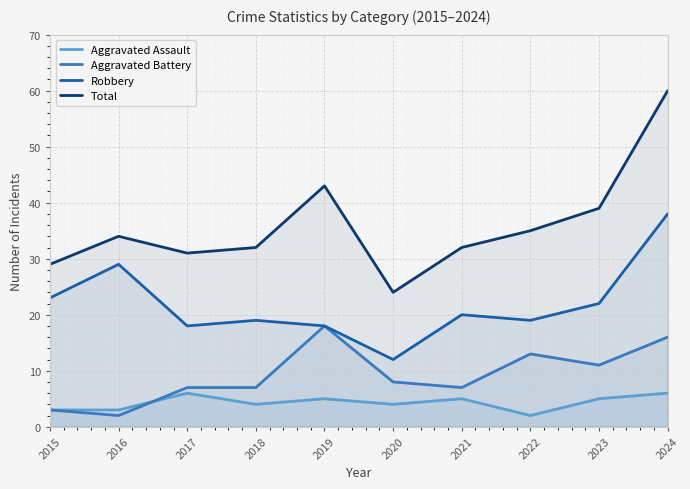

How many data points in Total are above 34?

4